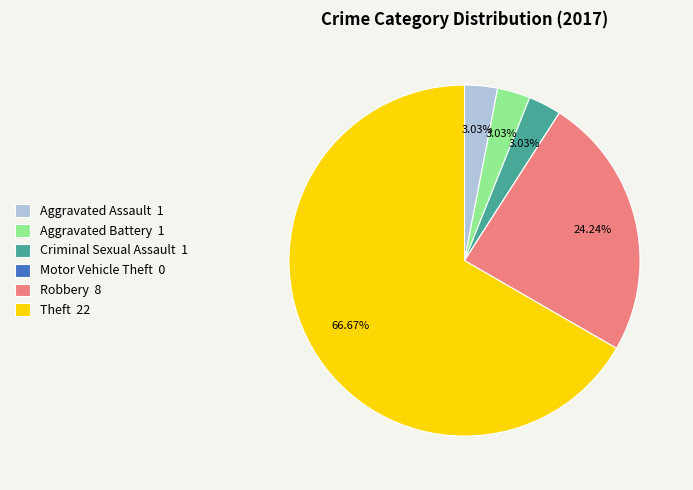

Do Aggravated Battery 1 and Theft 22 together represent more than half of the pie?

Yes